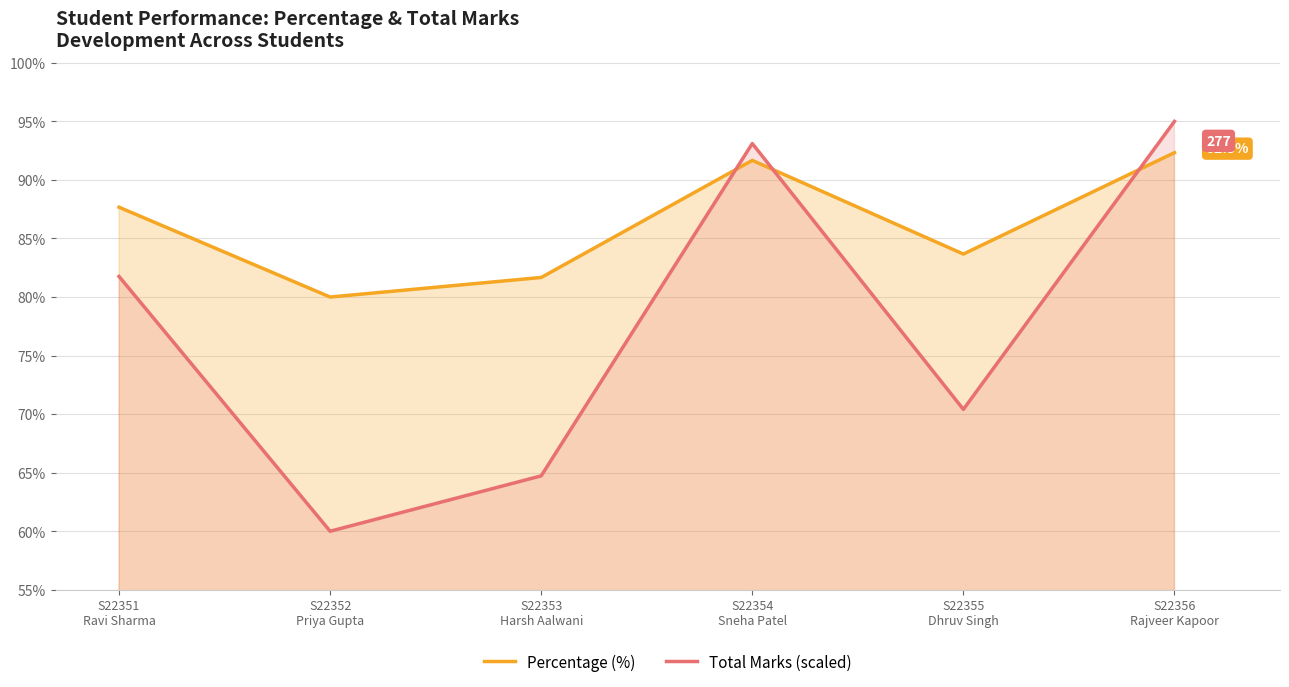

Which category has the highest value in the Total Marks (scaled) series?

S22356
Rajveer Kapoor